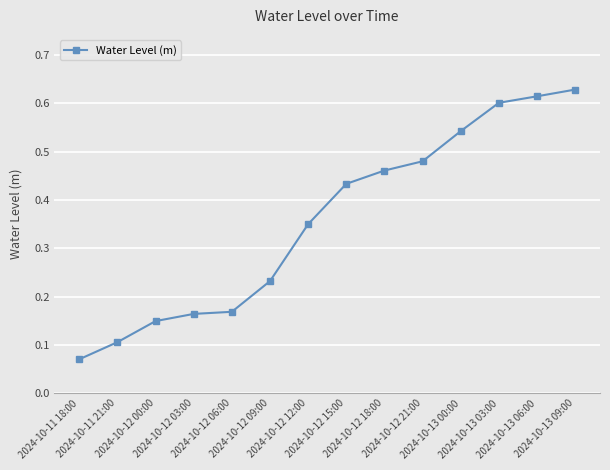

What is the sum of all values?

5.0